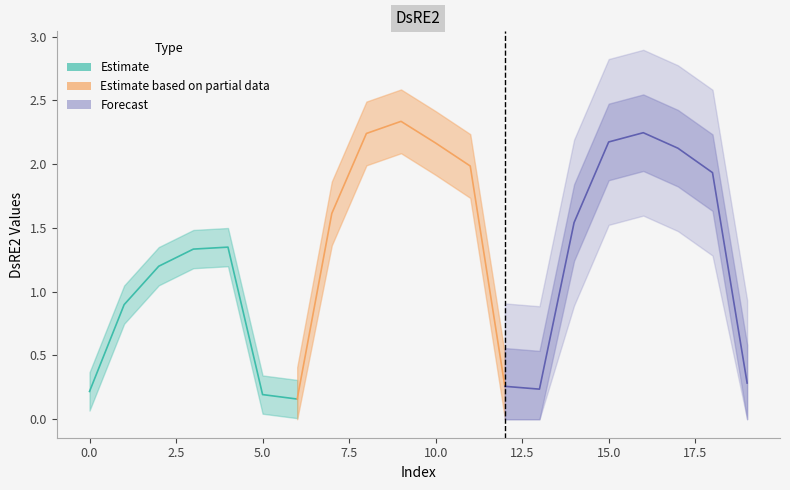

Read the value at 7.

1.6